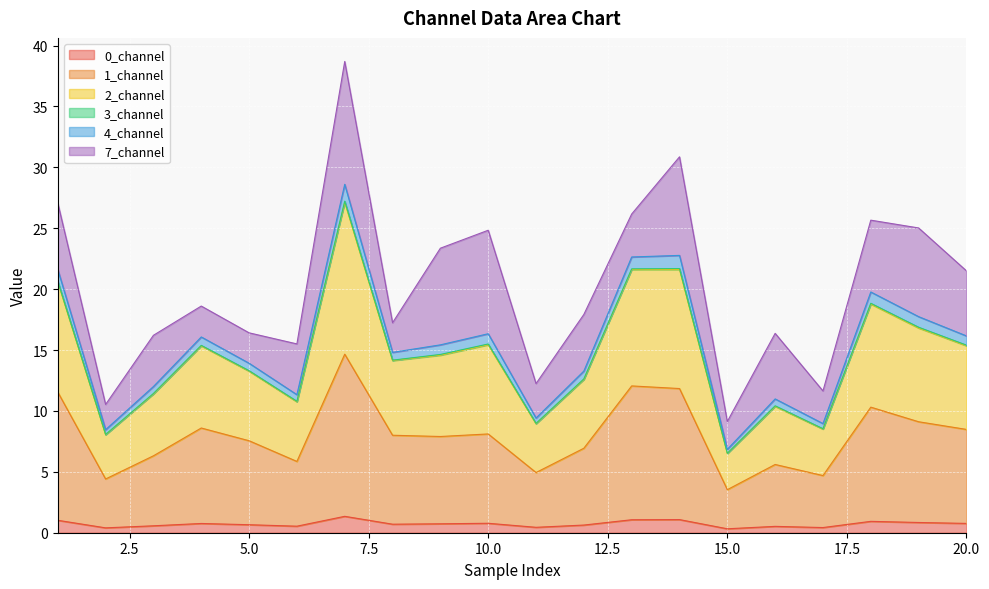

Is it true that 2_channel equals 2.5 at 15?

False